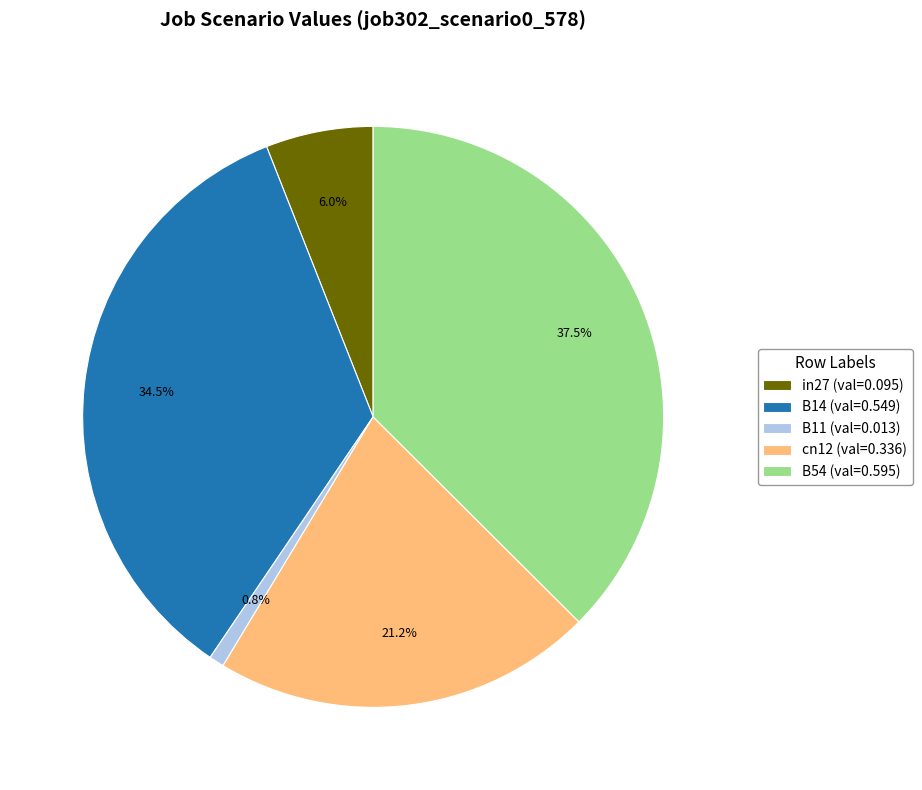

What portion of the pie excludes B11?

99.2%